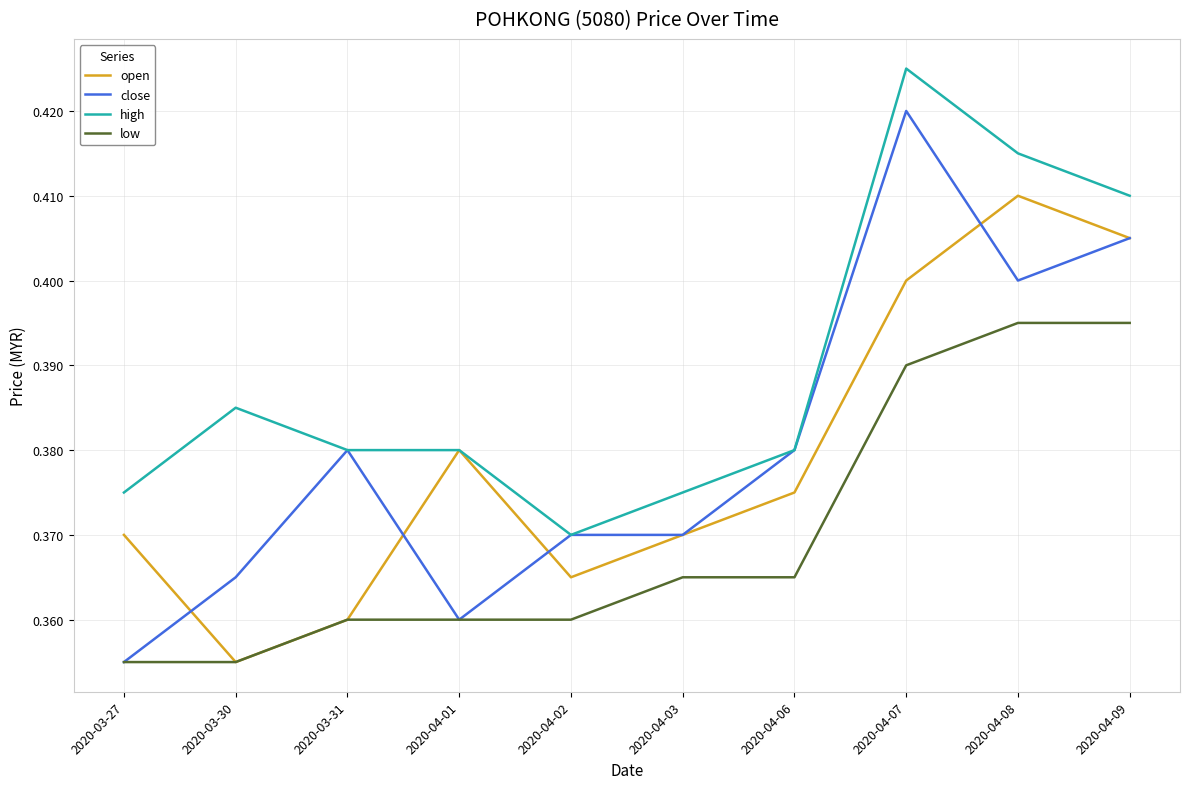

How many lines are shown in the chart?

4